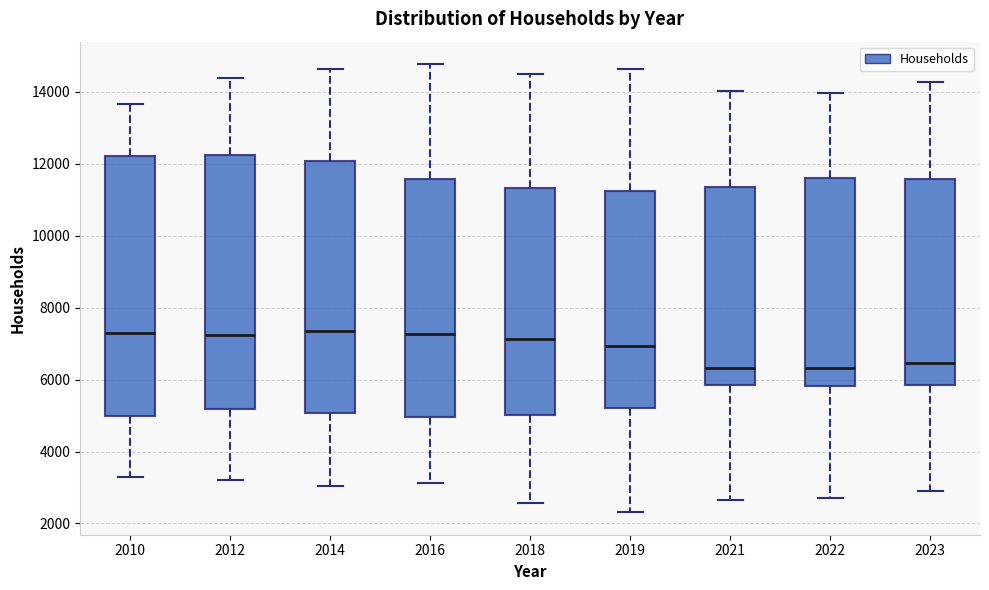

Reading left to right, read every box against the y-axis: the position of its median line, the range the box covers, and the ends of its whiskers. The values are not printed on the chart, so give them approximately, as read against the axis.

2010: median 7200, box 5000 to 12200, whiskers 3400 to 13600
2012: median 7200, box 5200 to 12200, whiskers 3200 to 14400
2014: median 7400, box 5000 to 12000, whiskers 3000 to 14600
2016: median 7200, box 5000 to 11600, whiskers 3200 to 14800
2018: median 7200, box 5000 to 11400, whiskers 2600 to 14600
2019: median 7000, box 5200 to 11200, whiskers 2400 to 14600
2021: median 6400, box 5800 to 11400, whiskers 2600 to 14000
2022: median 6400, box 5800 to 11600, whiskers 2800 to 14000
2023: median 6400, box 5800 to 11600, whiskers 2800 to 14200